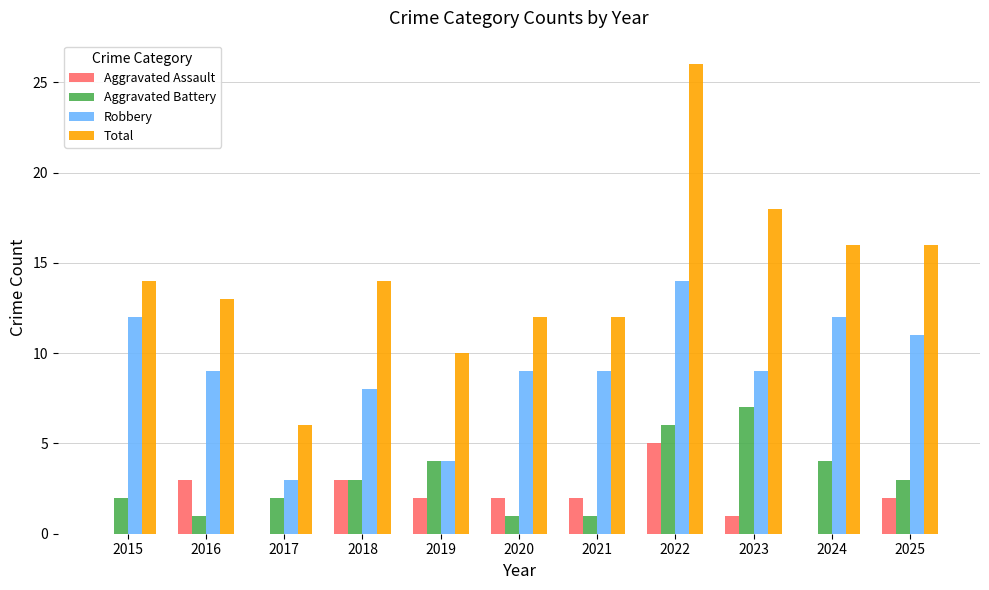

The value of Total at 2016 is 21. True or false?

False